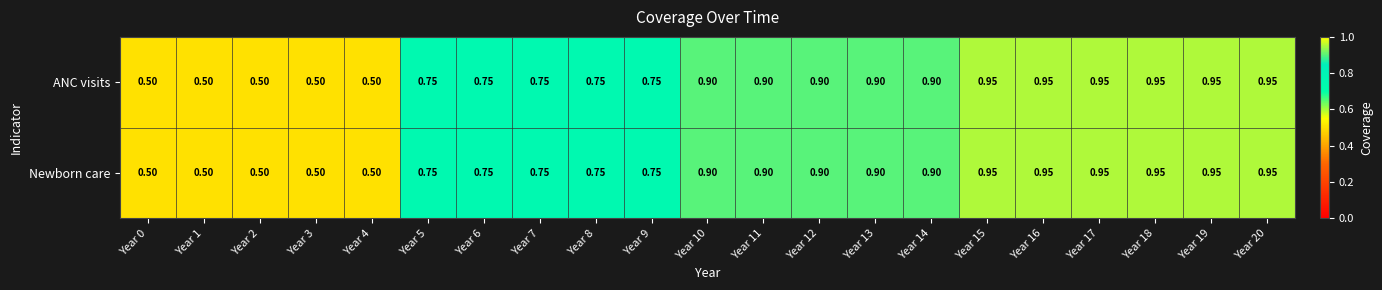

Is the value of Newborn care at Year 1 greater than the value of ANC visits at Year 18?

No